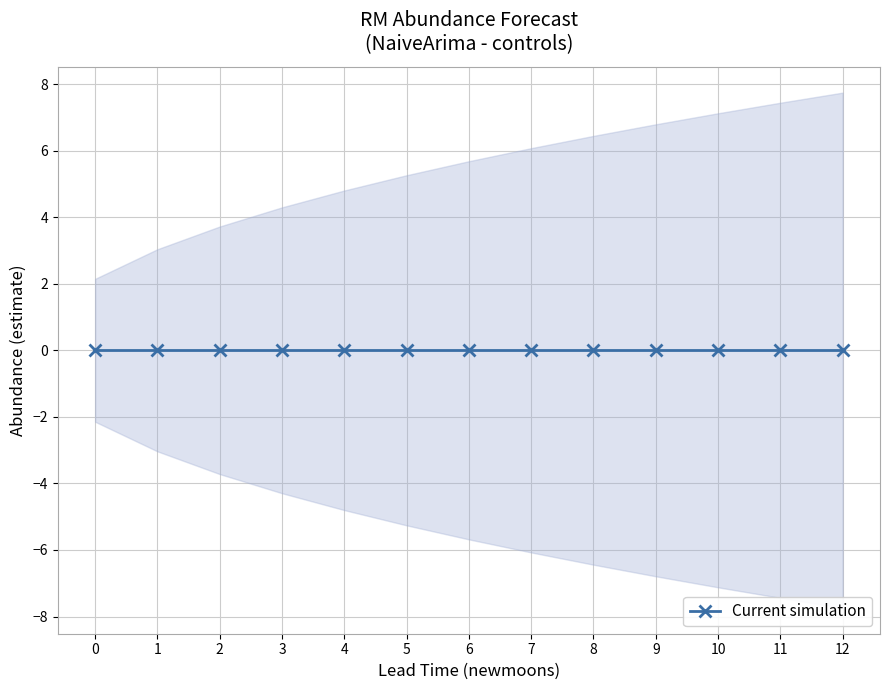

Where is lower_pi nearest to the value -4?

2